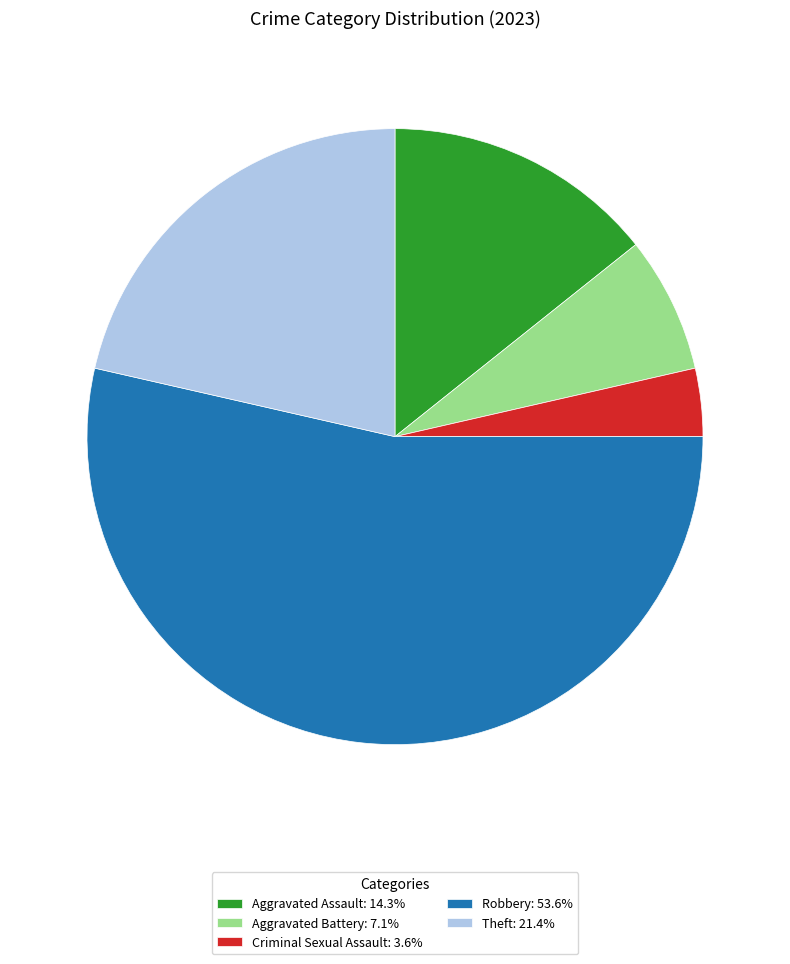

Is Robbery: 53.6% the majority of the pie?

Yes